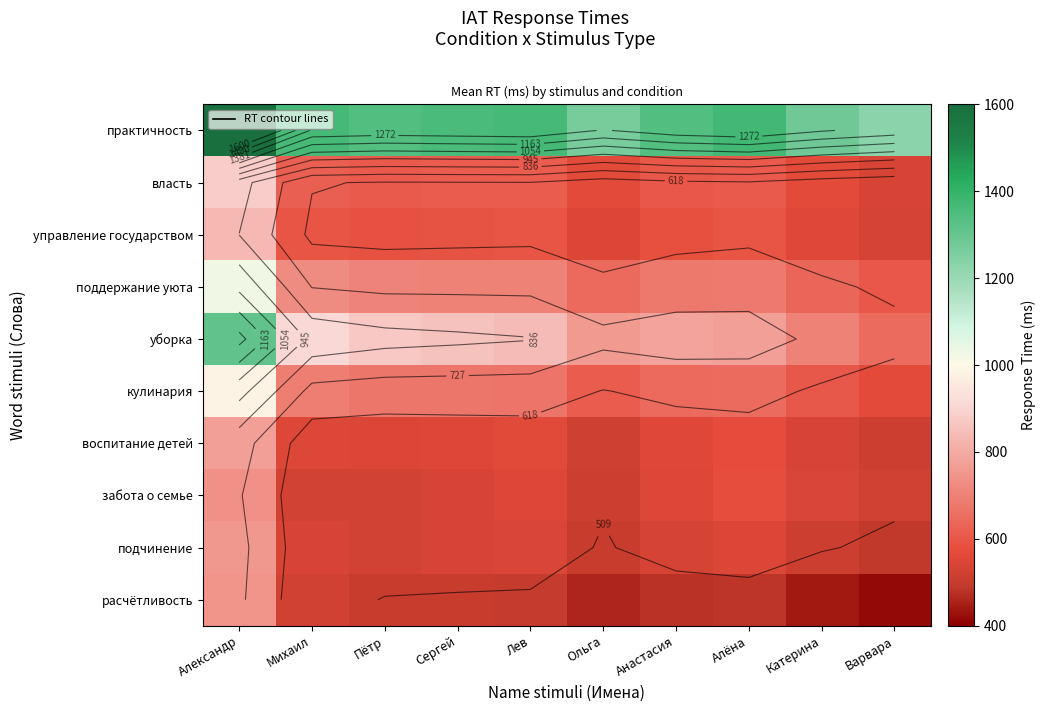

Is the value of подчинение at Александр greater than the value of поддержание уюта at Катерина?

Yes